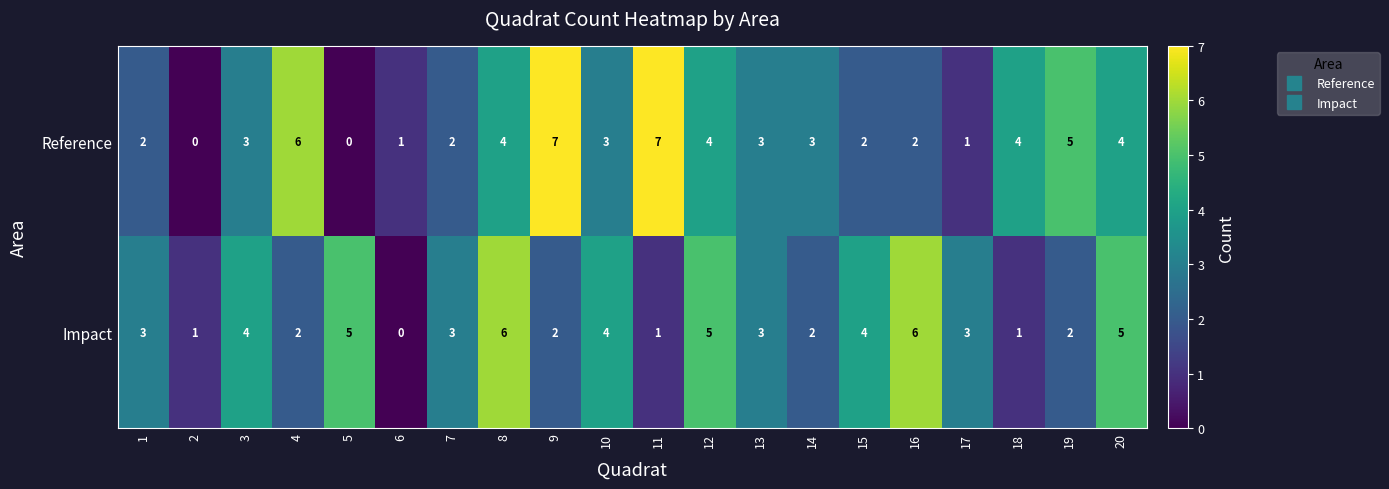

Rank the series by their maximum value, from highest to lowest.

Reference, Impact